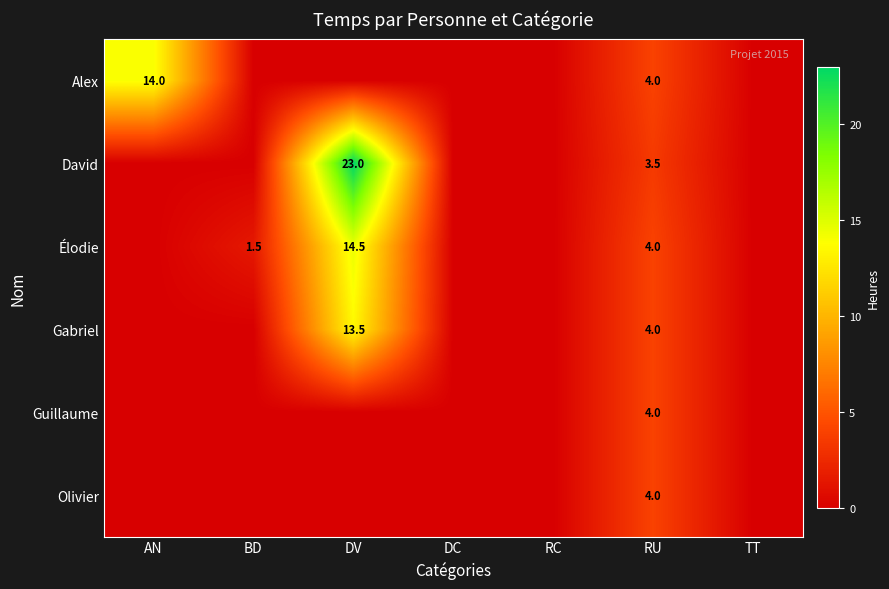

The value of Olivier at RU is 6.4. True or false?

False